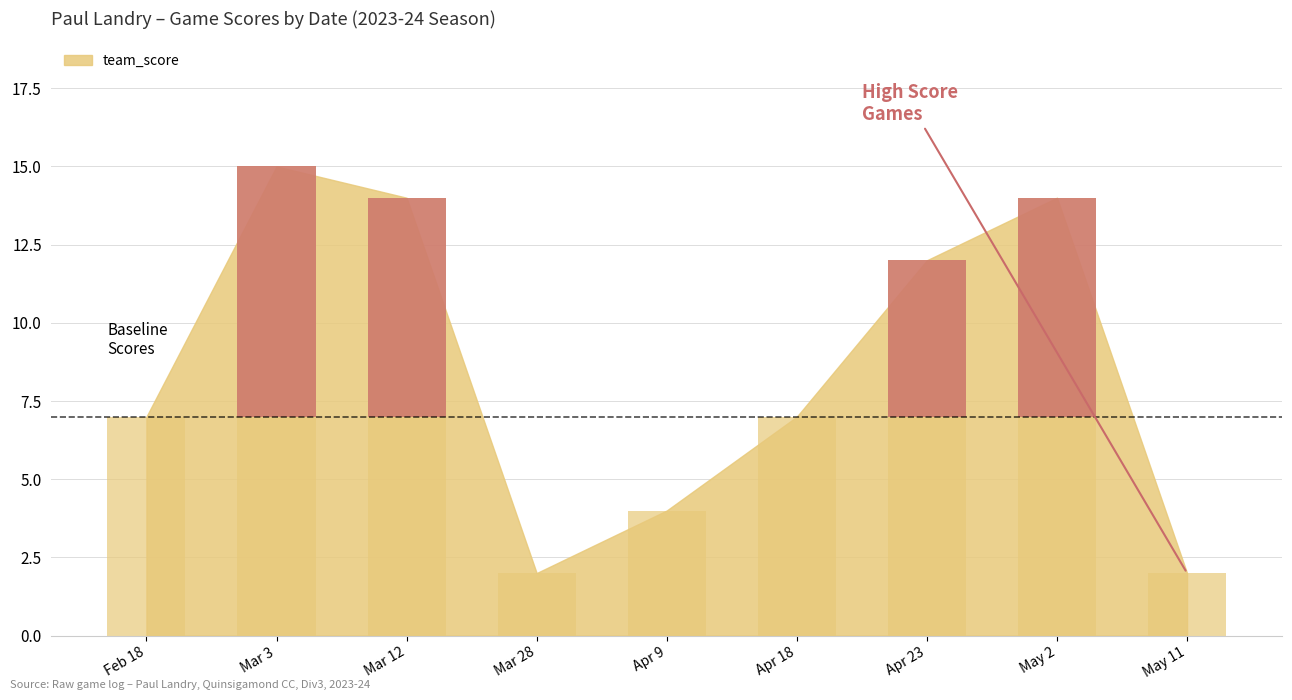

What value does the data have at Mar 12, to the nearest 5?

15